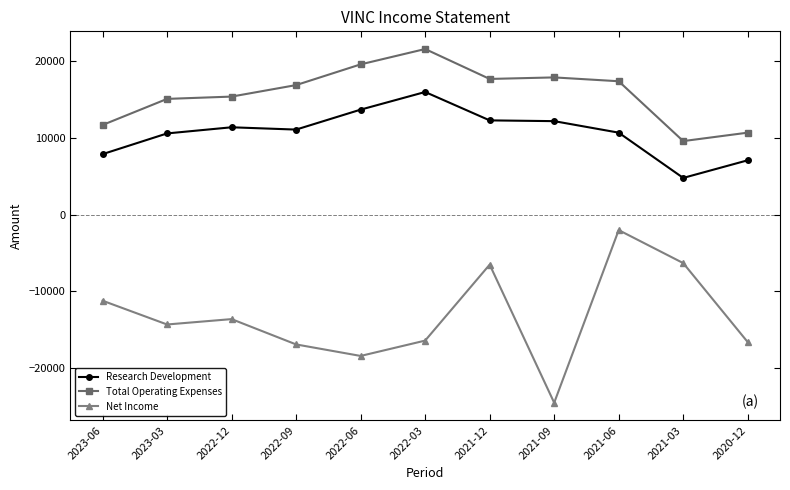

What is the sum of the Research Development values at 2022-09 and 2022-06?

24800